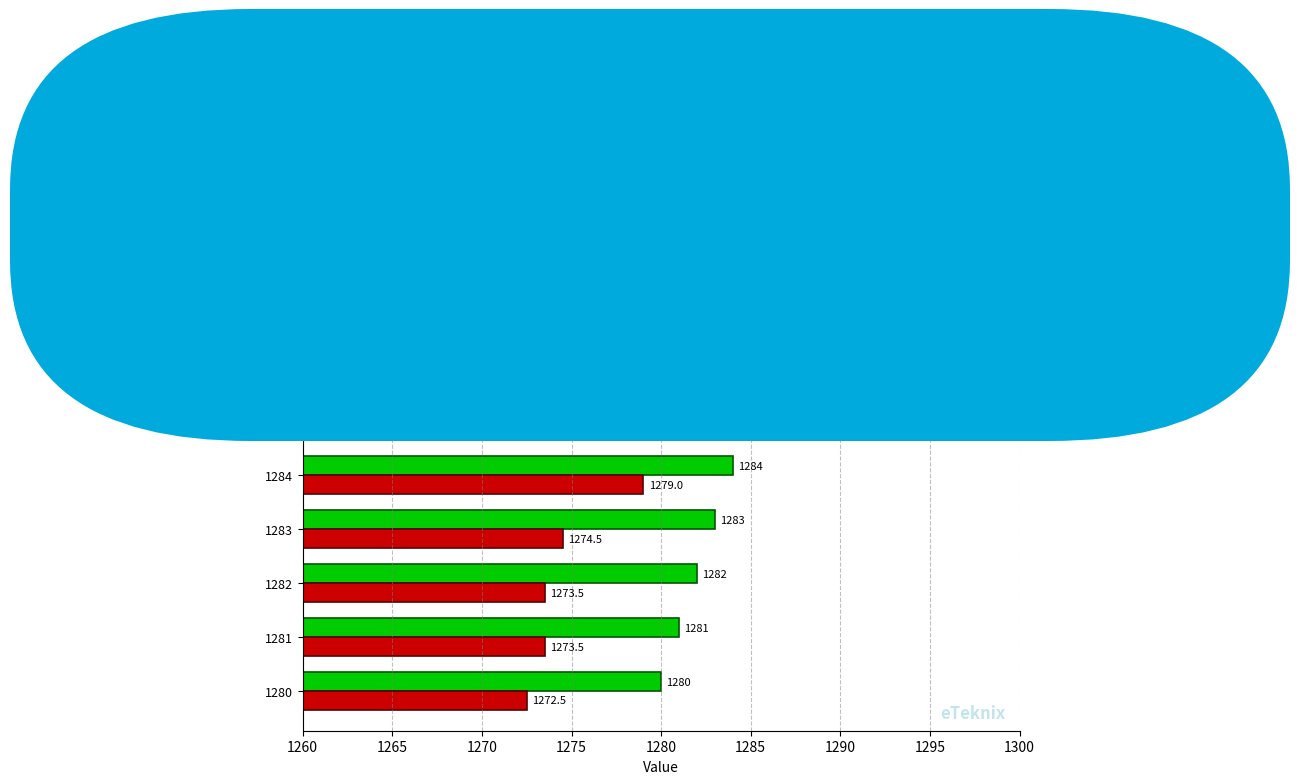

How many distinct data groups are displayed?

2